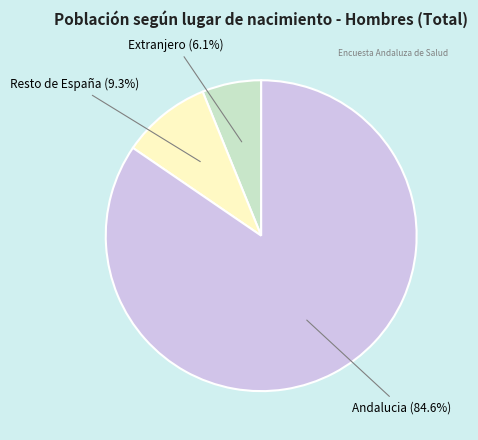

What is the largest slice in the pie chart?

Andalucia